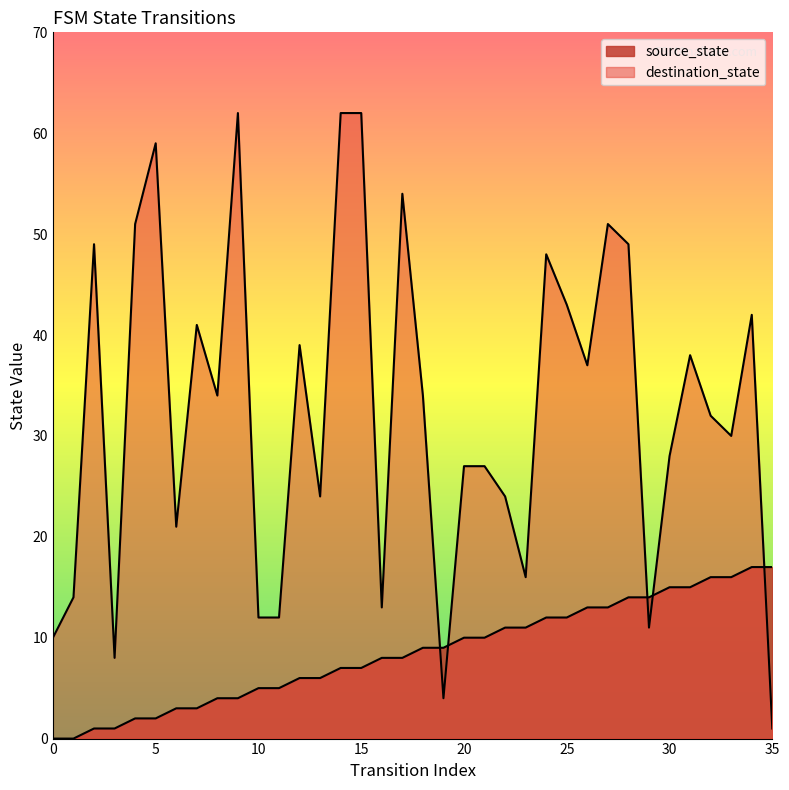

Does the chart display data point markers on the line(s)?

No